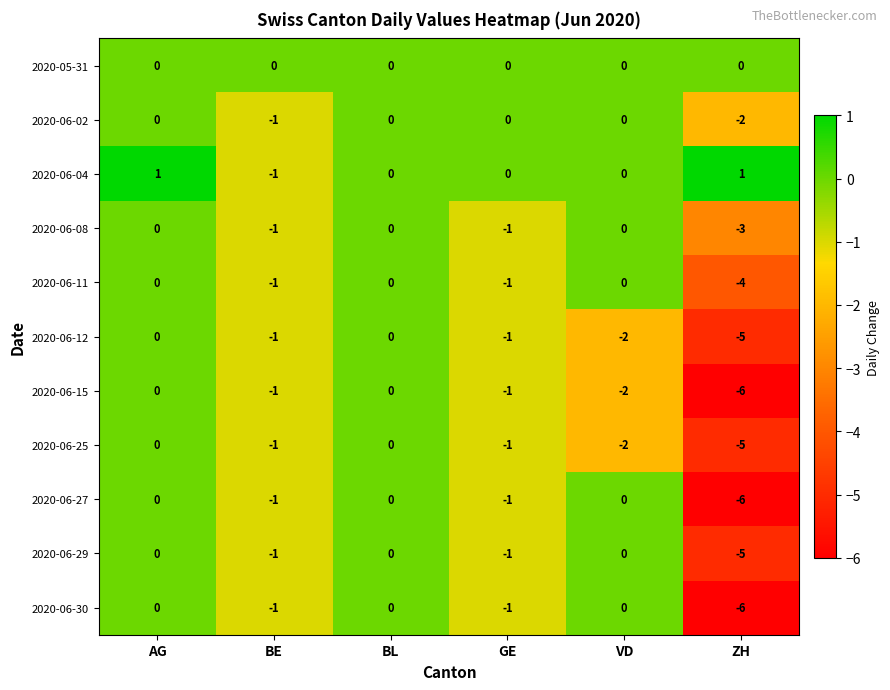

At which category is the sum across all series the highest?

AG